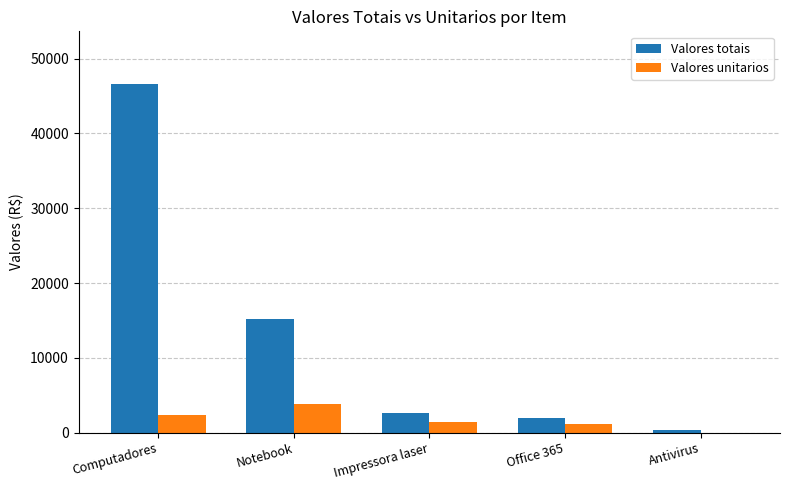

What are all the series names shown in the legend?

Valores totais, Valores unitarios